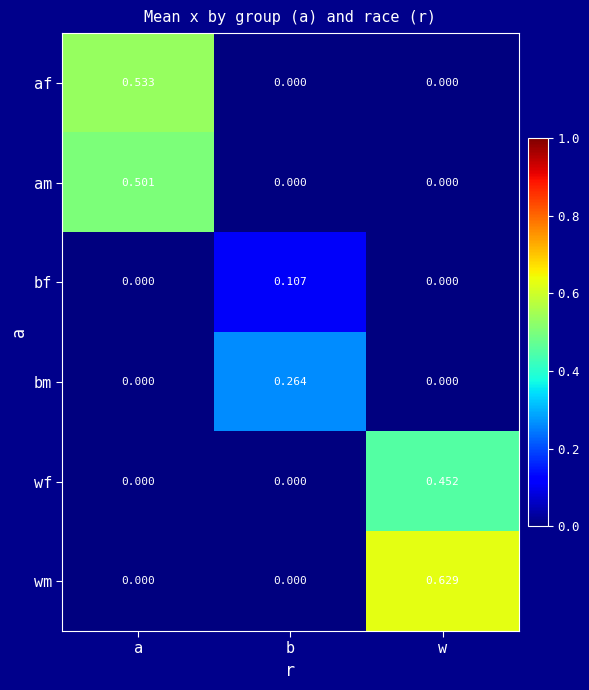

At which category is the sum across all series the highest?

w